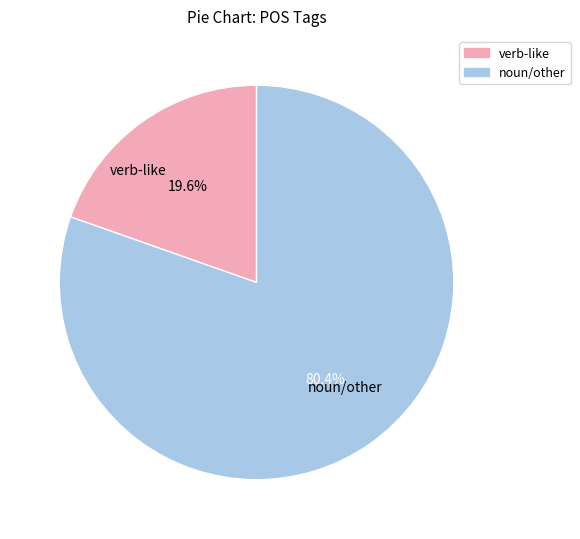

Combined, what portion of the pie is verb-like and noun/other?

100.0%